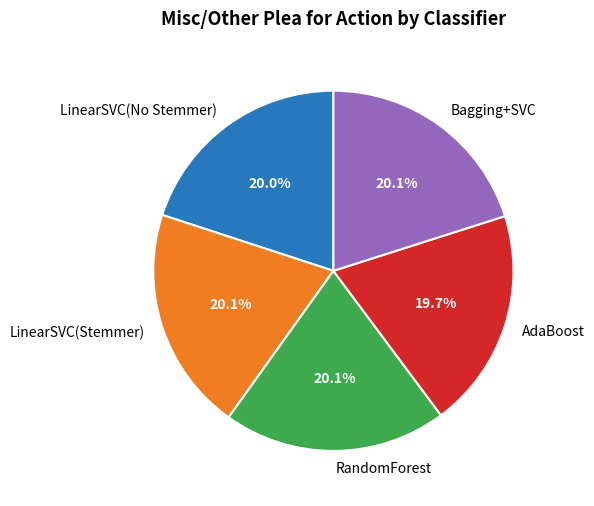

To the nearest percent, what percentage of the pie is LinearSVC(No Stemmer)?

20%